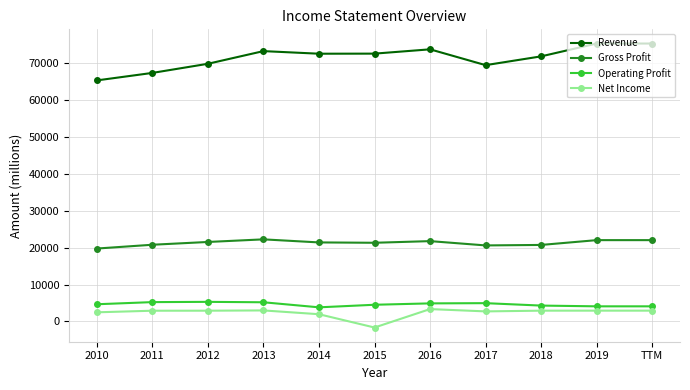

True or false: Net Income has more than 0 points higher than both neighbors.

True